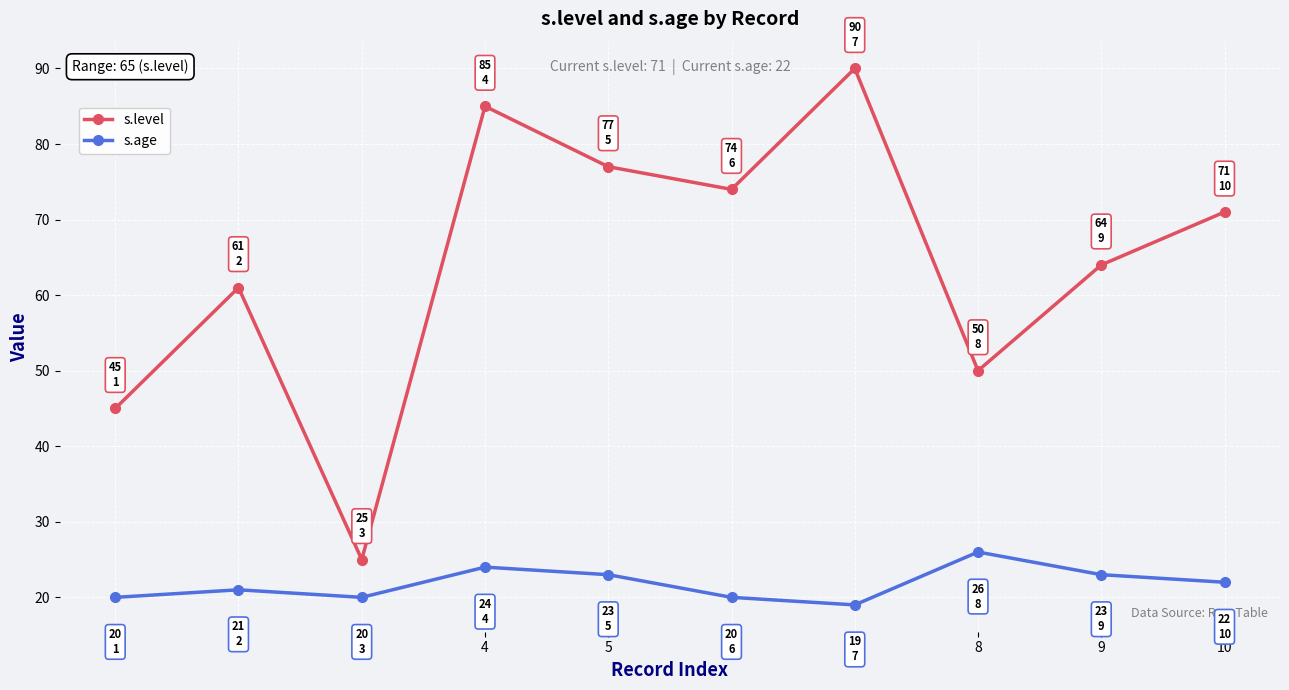

In s.age, how many points are higher than both neighbors (excluding endpoints)?

3